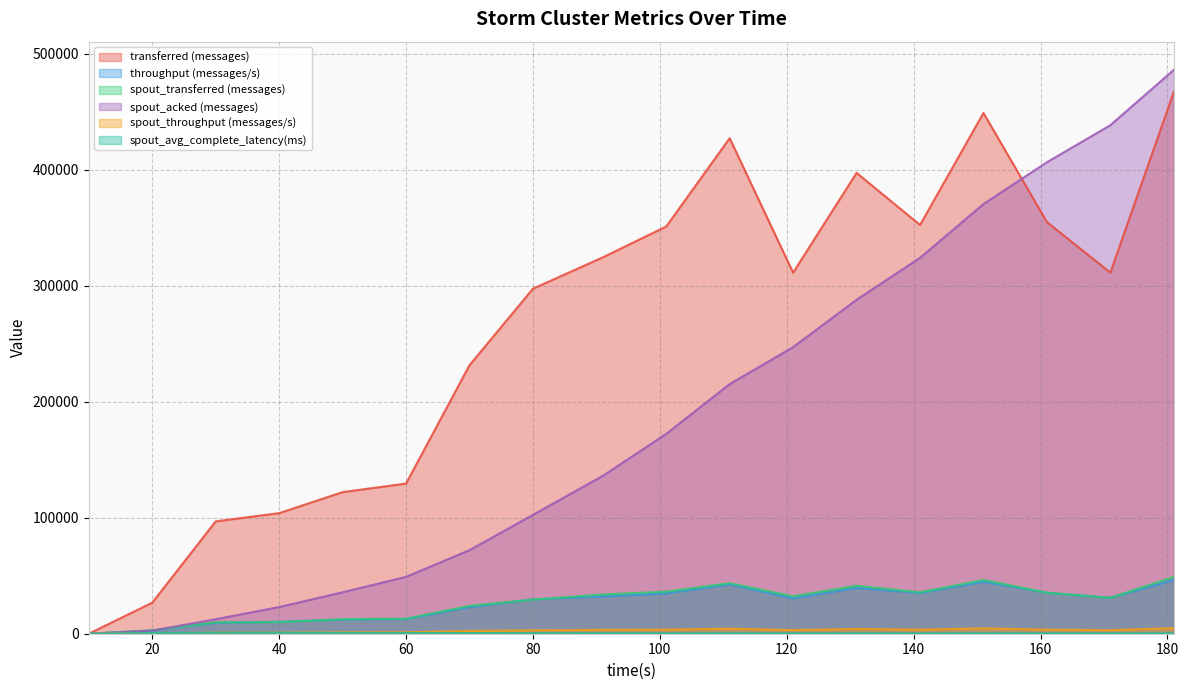

Which series changed the most between 131 and 161?

spout_acked (messages)